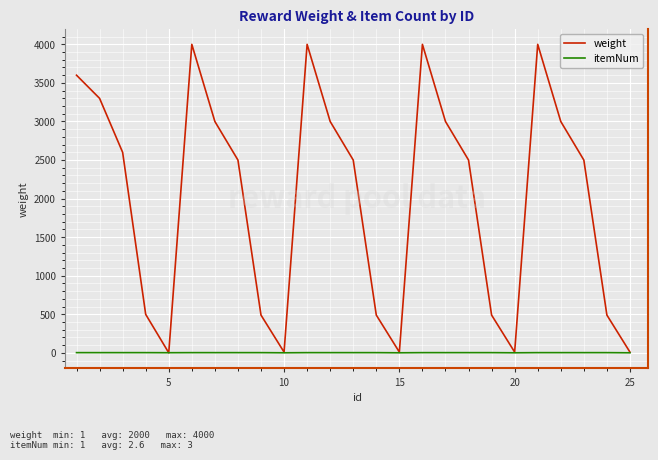

Which series has the largest total across all categories?

weight